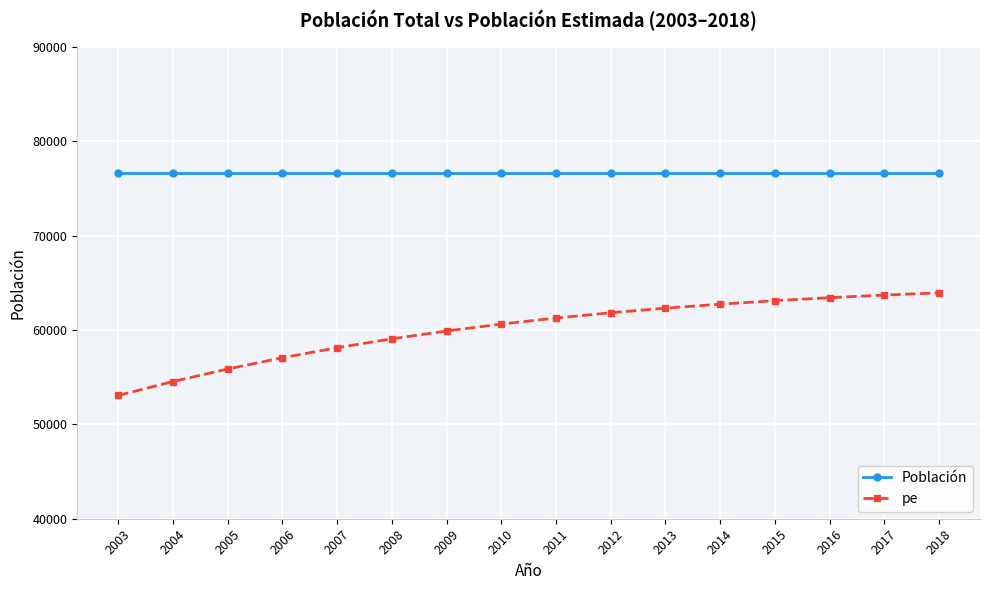

Which category has the lowest value across all series?

2003